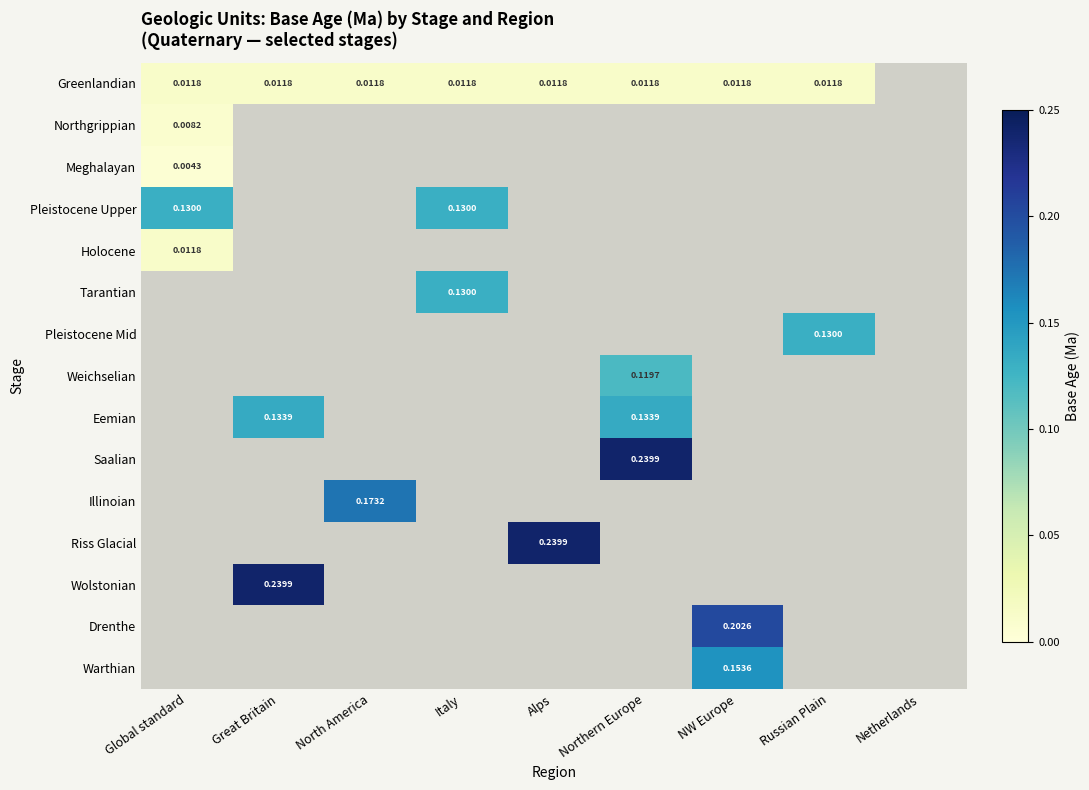

At how many categories does at least one series exceed 0?

8